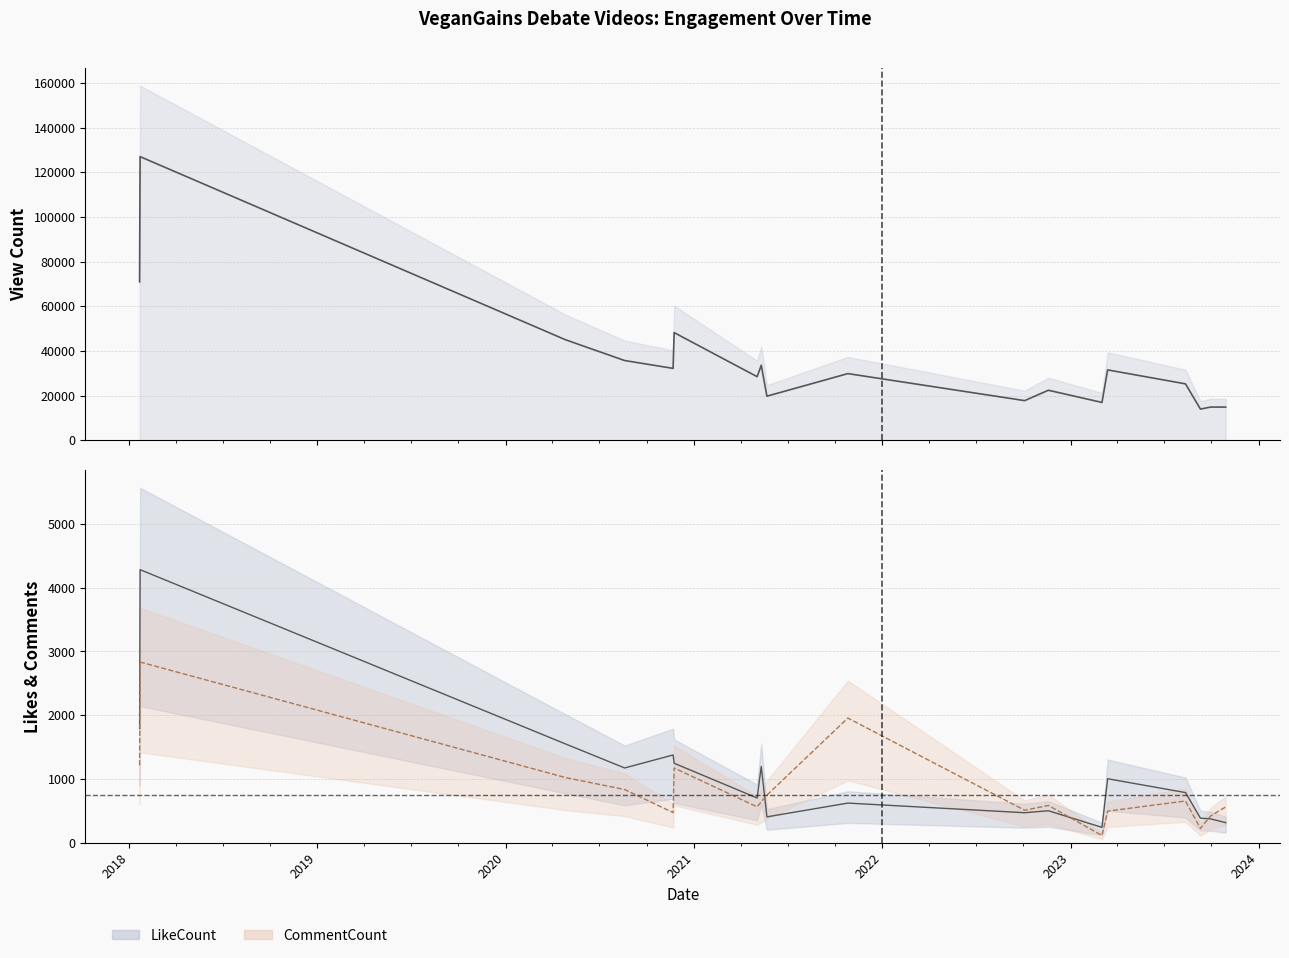

Which label corresponds to the largest value in the chart?

2018-01-22